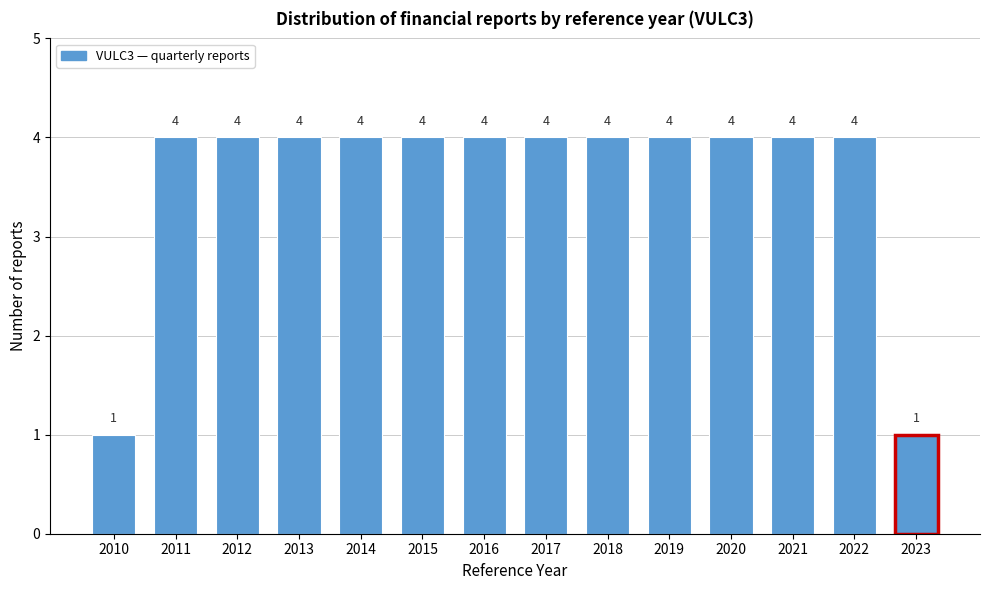

Reading left to right, list all the values displayed in this chart.

1	4	4	4	4	4	4	4	4	4	4	4	4	1